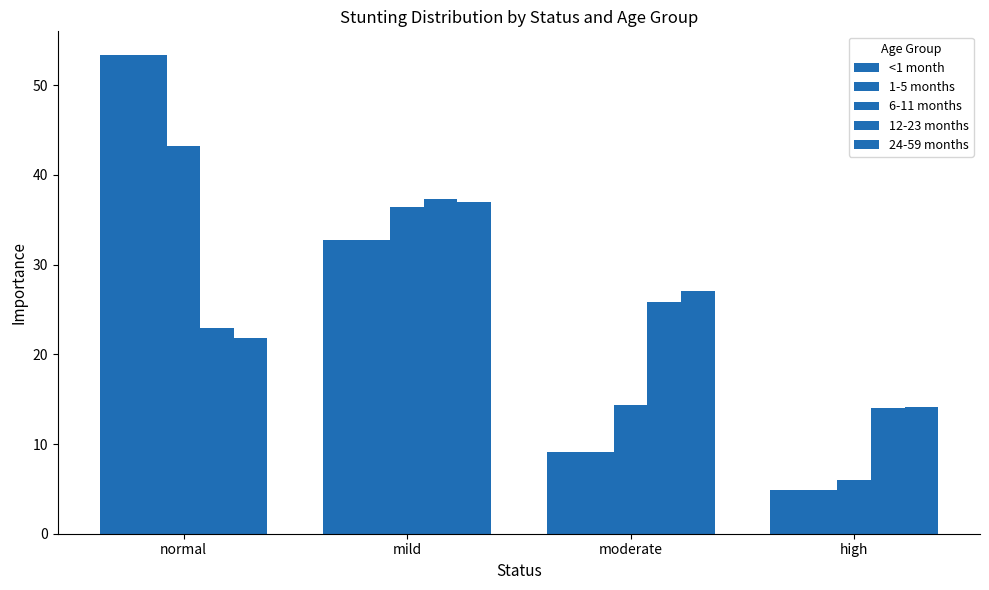

What is the total value across all series at moderate?

85.4